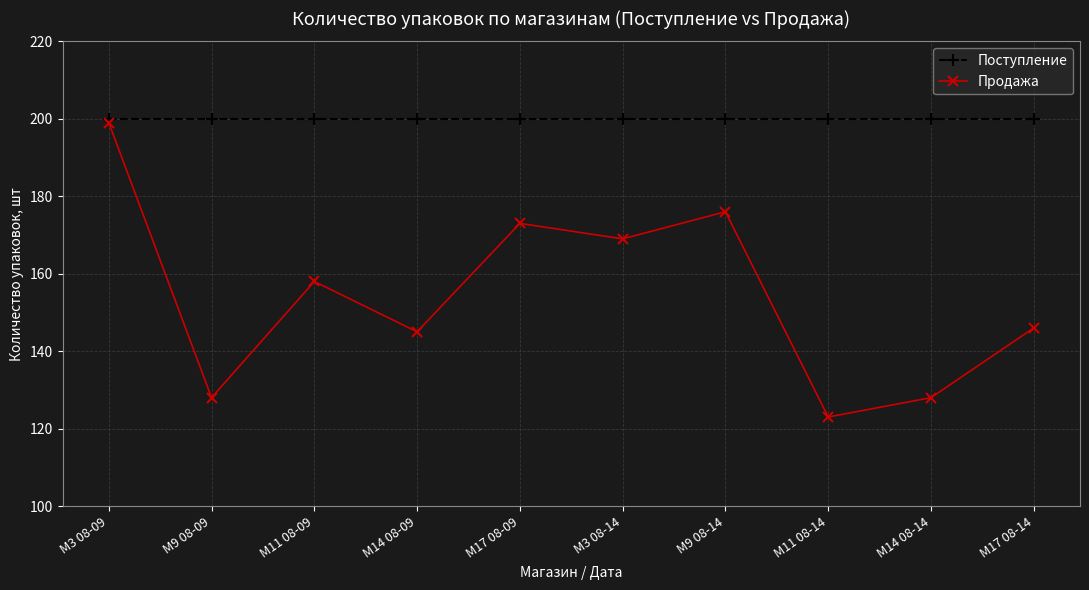

What is the value of the Поступление point at the 8th from the left?

200